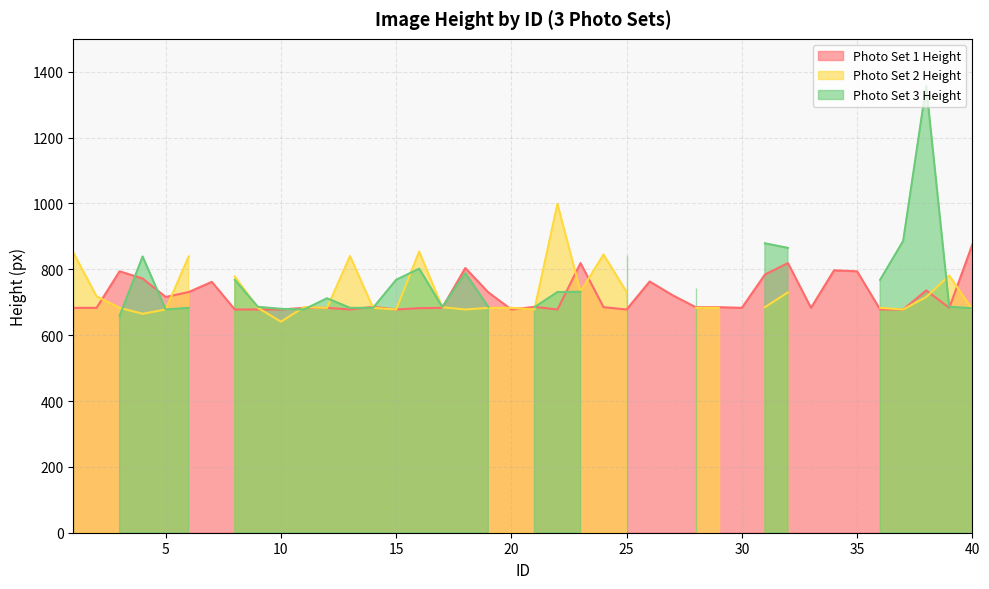

Which series has the largest total across all categories?

height_1